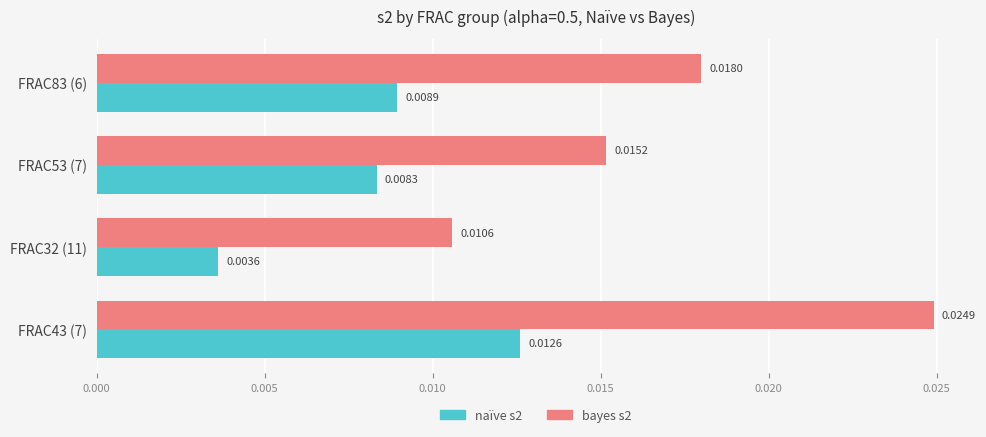

Rank the series by their average value, from lowest to highest.

naïve s2, bayes s2